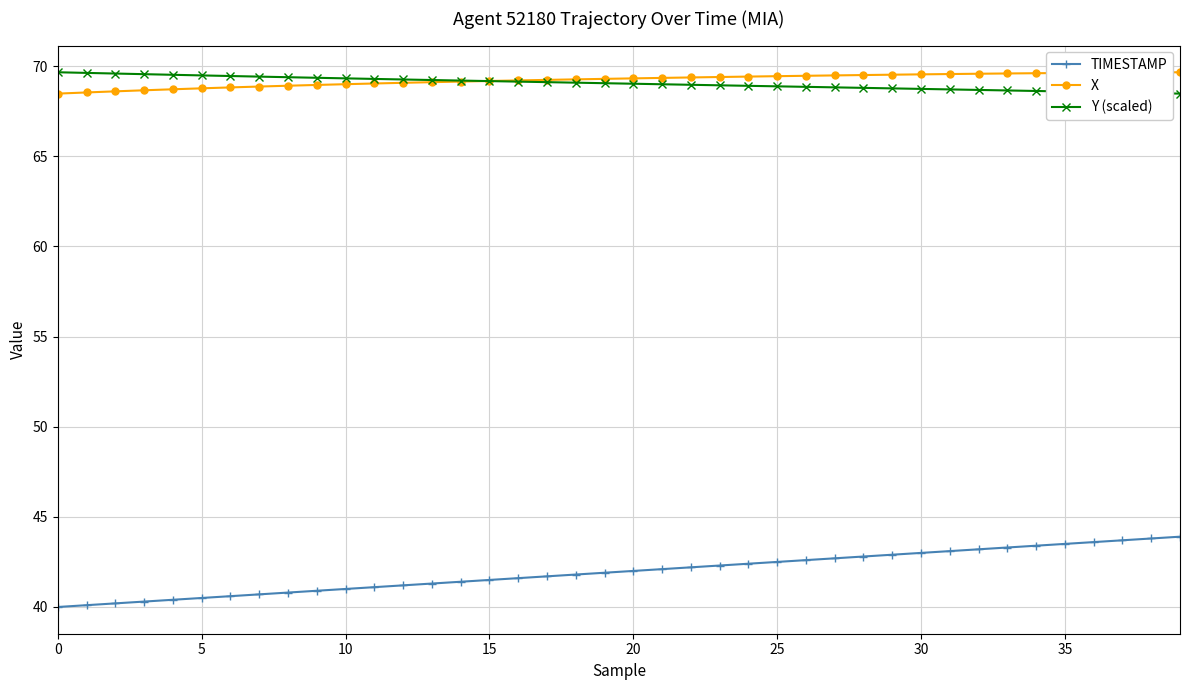

True or false: X and TIMESTAMP cross at least once.

False